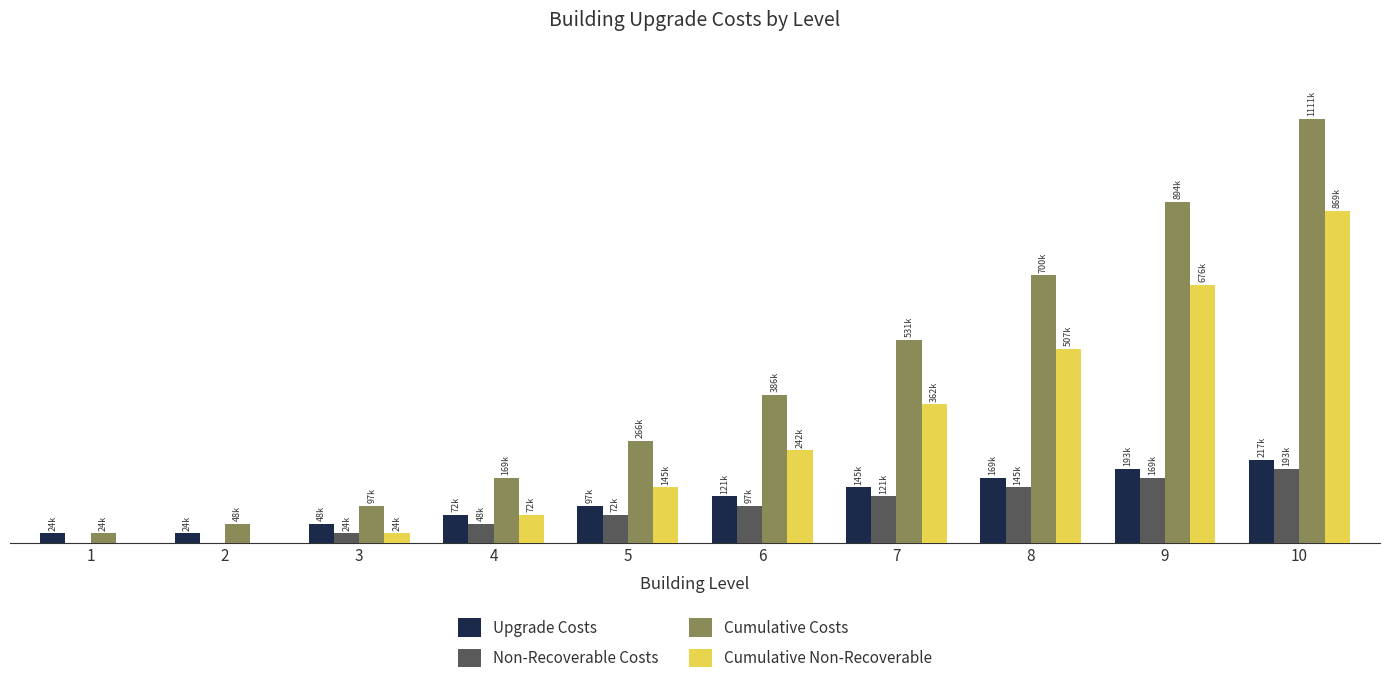

Rank the series at 5 from lowest to highest value.

Non-Recoverable Costs, Upgrade Costs, Cumulative Non-Recoverable, Cumulative Costs